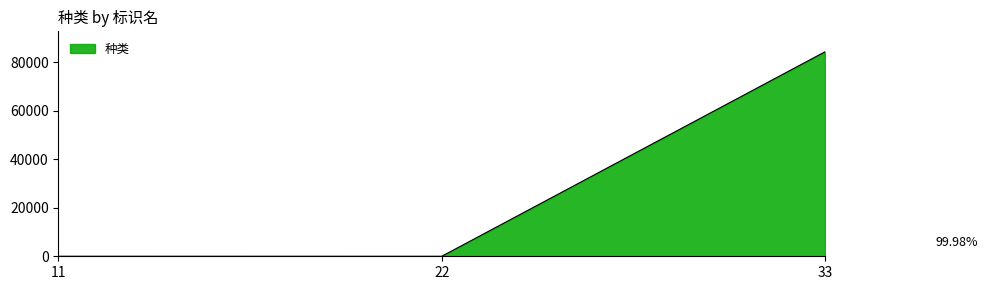

What is the difference between the values at 33 and 11?

84240.7